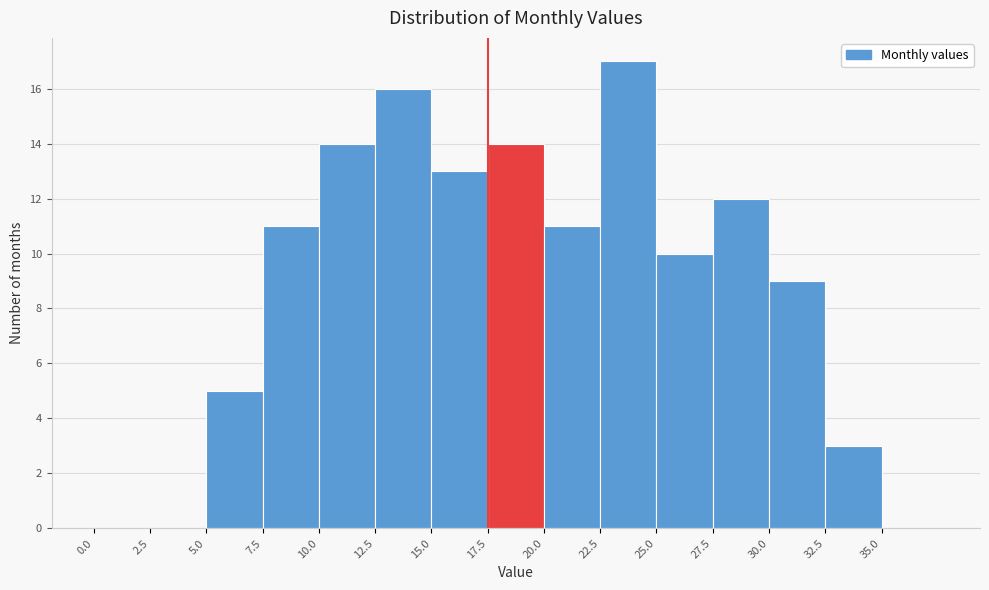

How tall is the bar that spans 32.5 to 35.0 on the x-axis? The values are not printed on the chart, so give them approximately, as read against the axis.

3